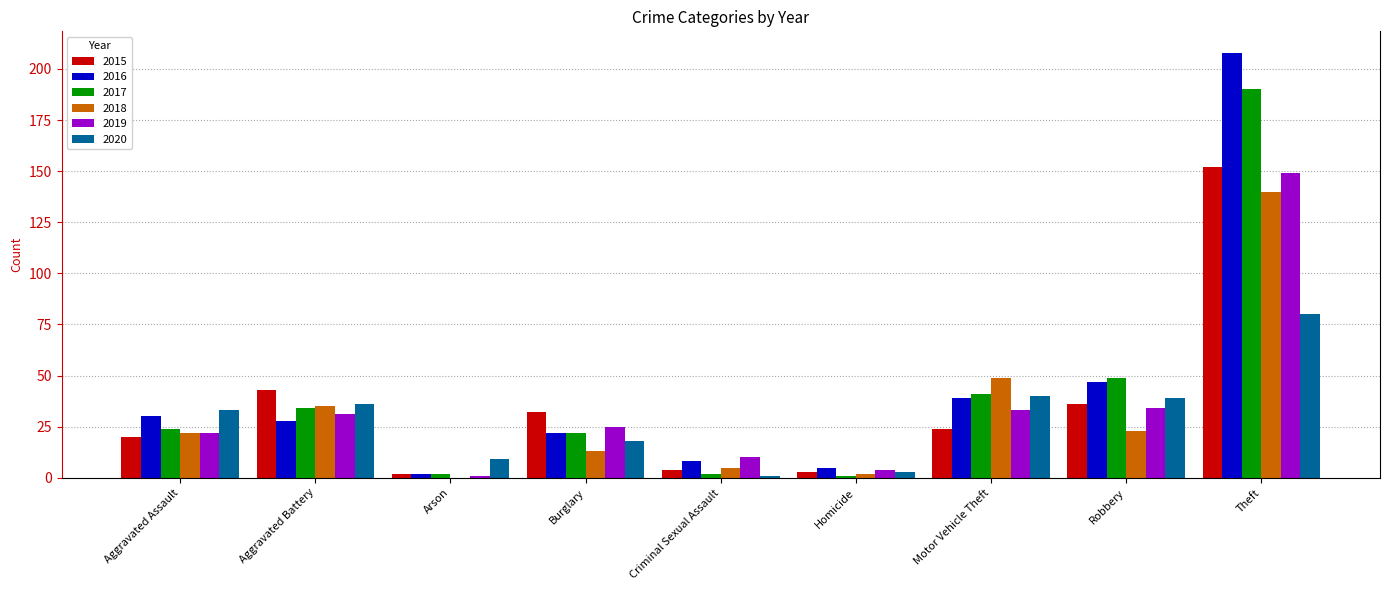

The 2018 series shows 22 at Burglary. True or false?

False